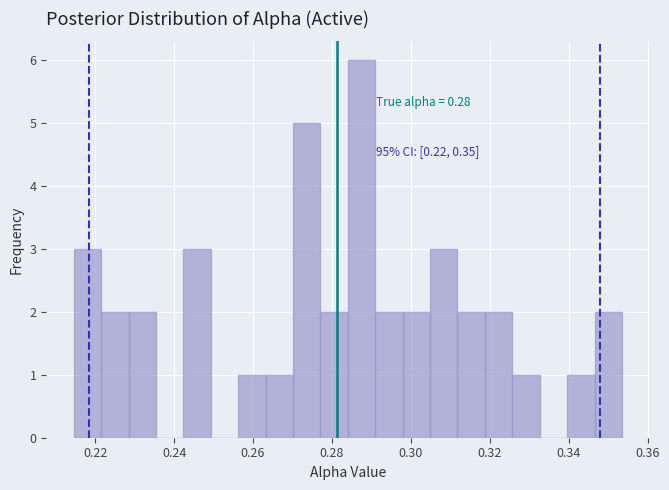

Read against the x-axis, roughly where is the centre of the tallest bar?

0.288